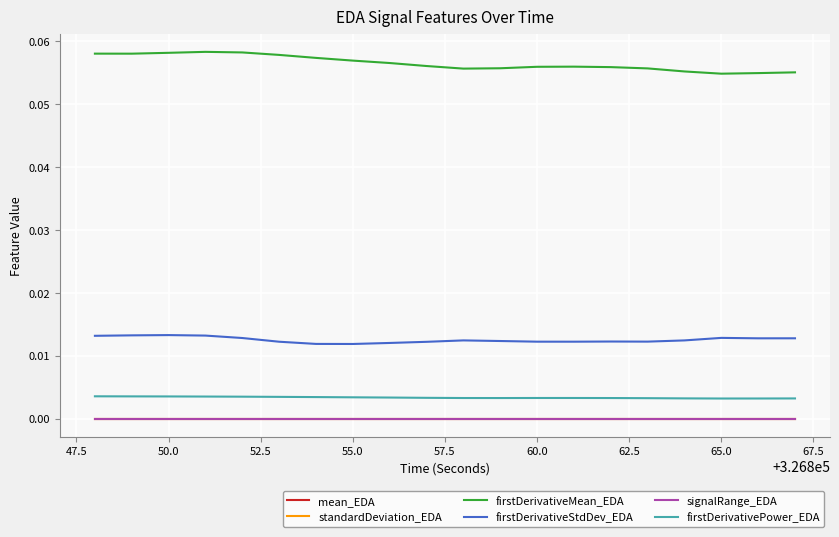

True or false: firstDerivativeMean_EDA and signalRange_EDA intersect in this chart.

False